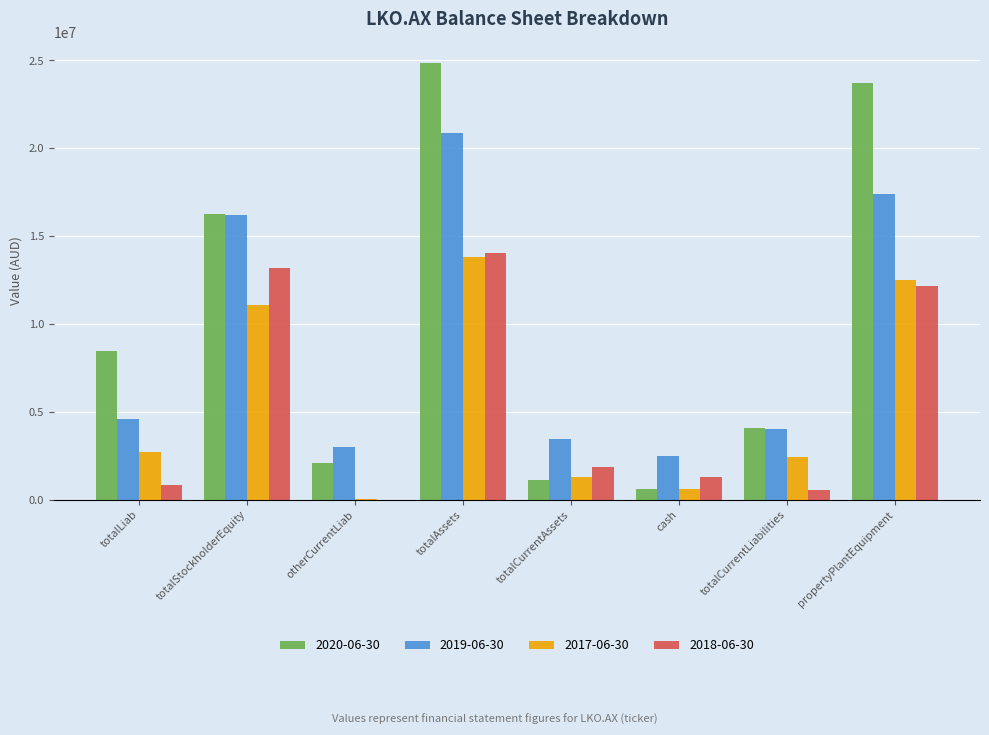

Between totalStockholderEquity and cash, which series saw the biggest shift?

2020-06-30